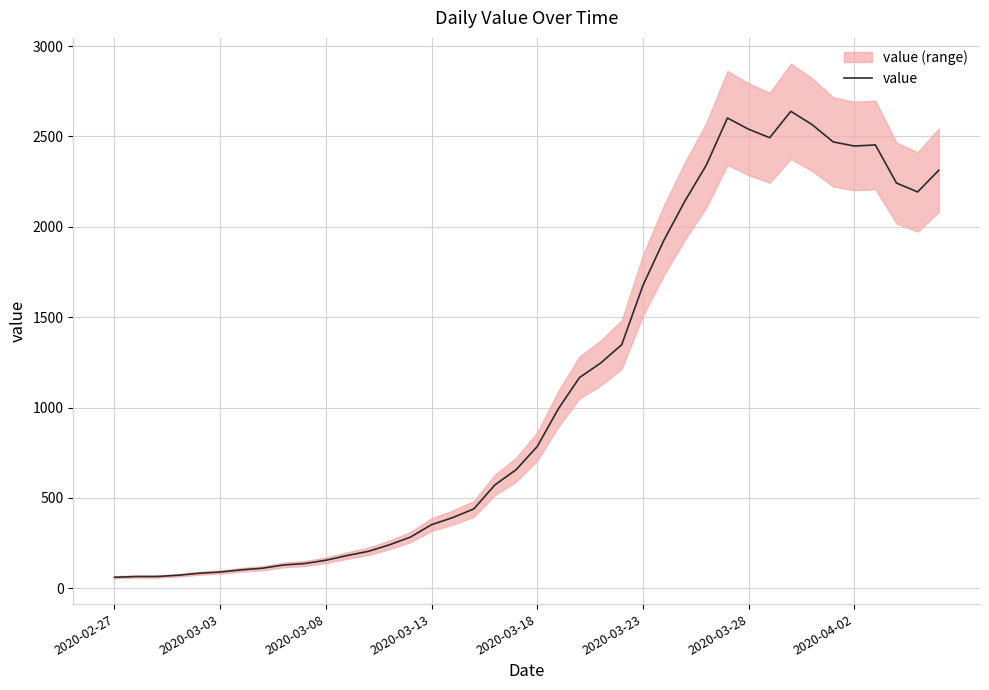

What is the maximum value for value?

2639